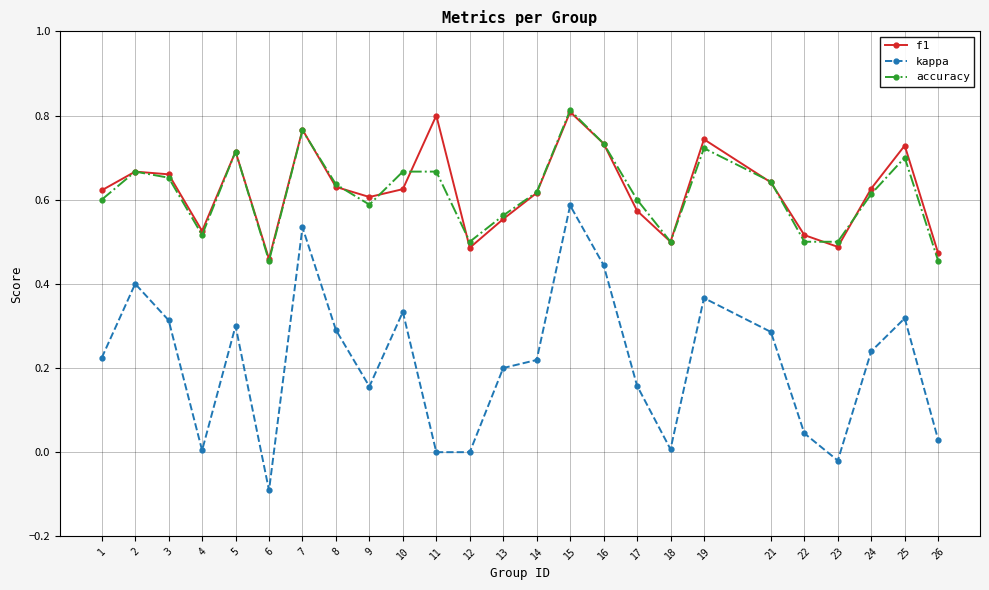

Where is the first local minimum for accuracy?

4